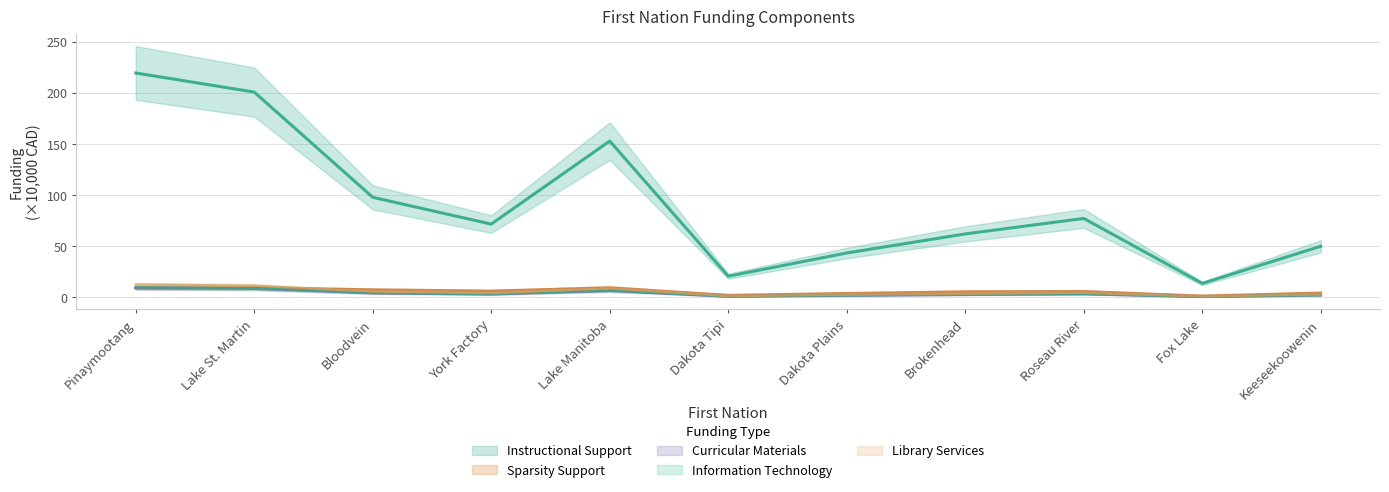

After their last crossing, which series has the higher values: Sparsity Support or Curricular Materials?

Sparsity Support